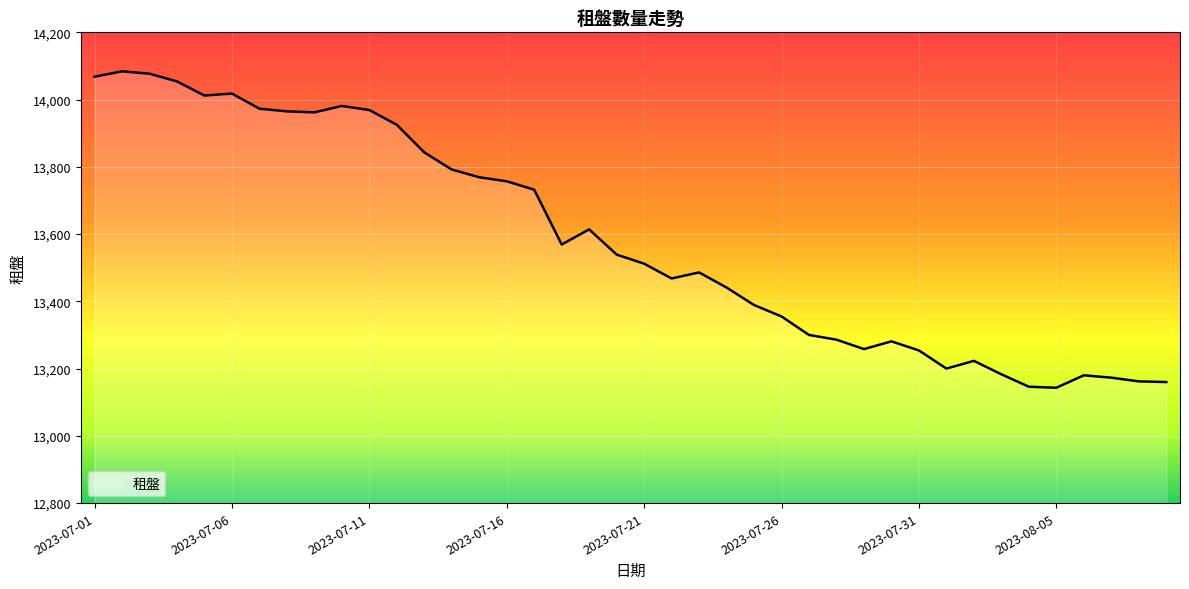

True or false: there are more than 0 points higher than both neighbors.

True